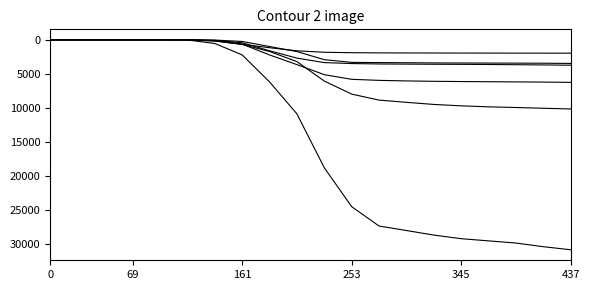

How many lines are shown in the chart?

6